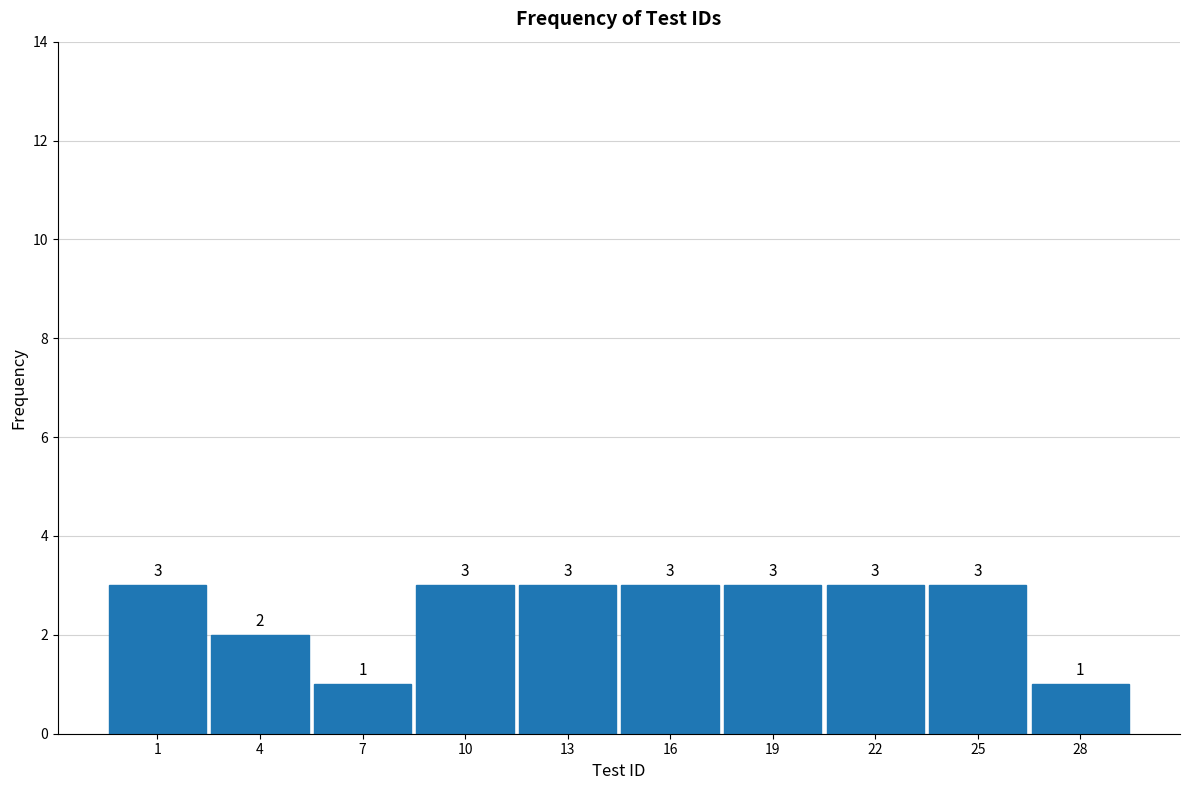

Reading left to right, extract all data points from this chart.

3	2	1	3	3	3	3	3	3	1